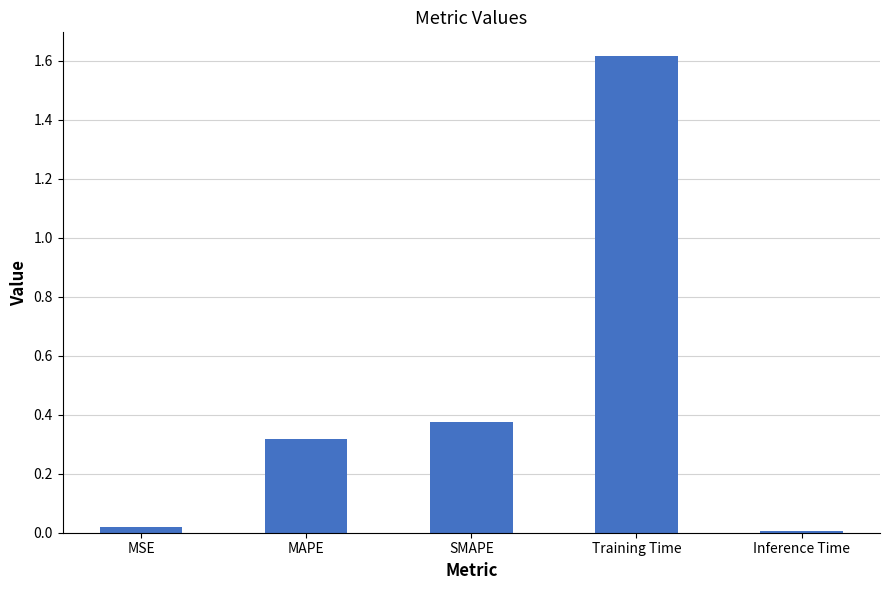

True or false: the data shows 0.3 at MAPE.

True